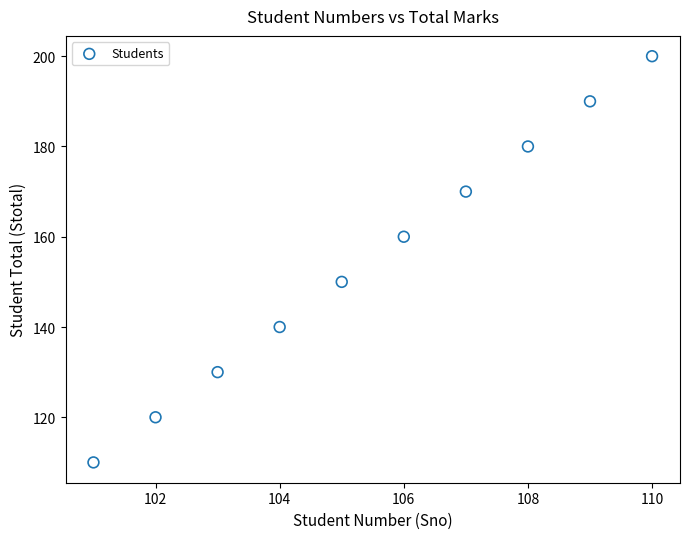

What is the range of X values (max minus min)?

9